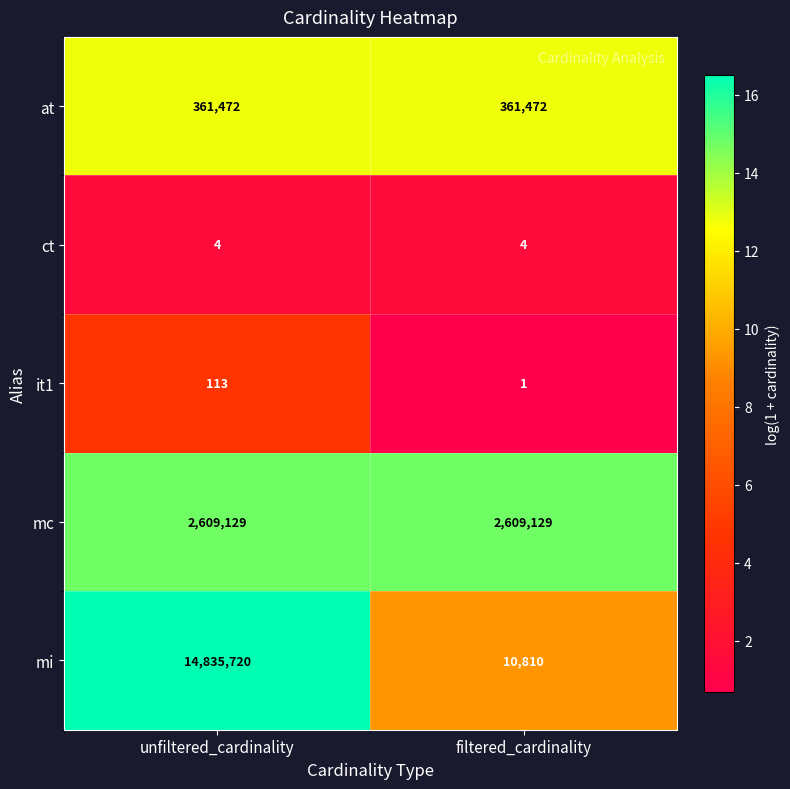

Which label corresponds to the largest value in the chart?

unfiltered_cardinality